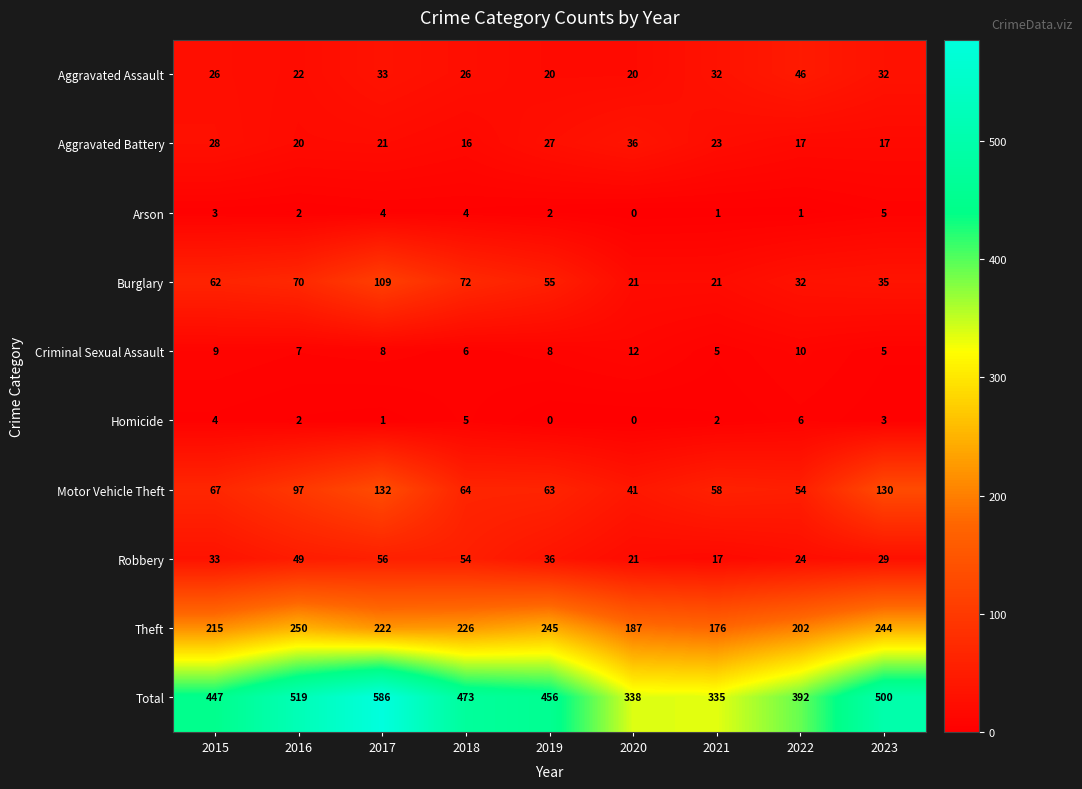

Is it true that Aggravated Assault equals 26 at 2015?

True